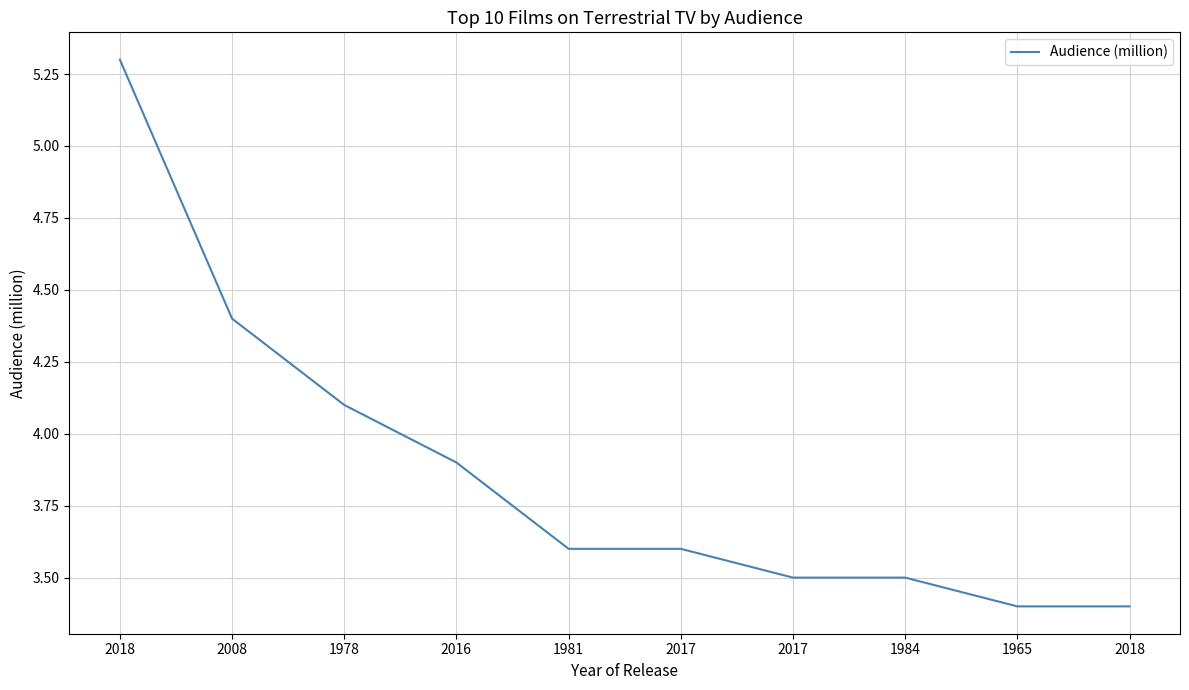

Where is the data nearest to the value 4?

1978